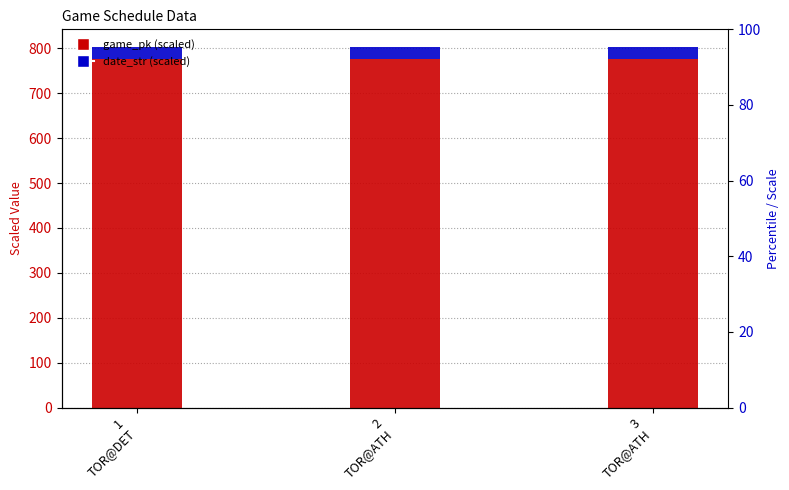

Is it true that game_pk (×10³) equals 777.1 at 3
TOR@ATH?

True